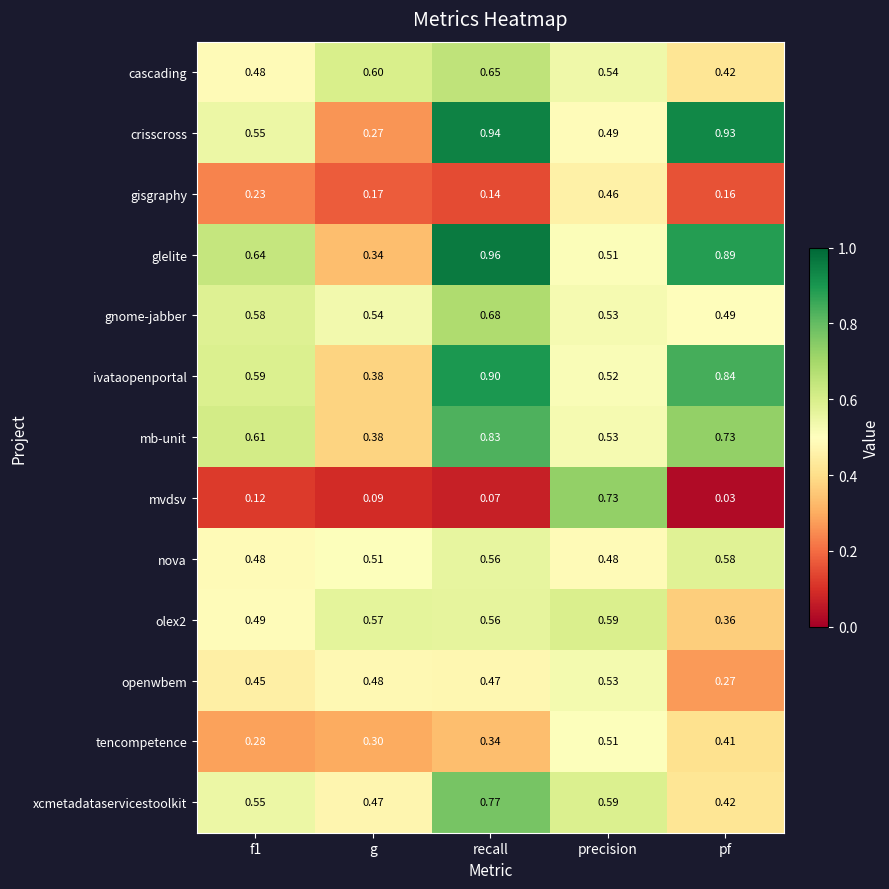

At which label is gisgraphy closest to 0?

recall